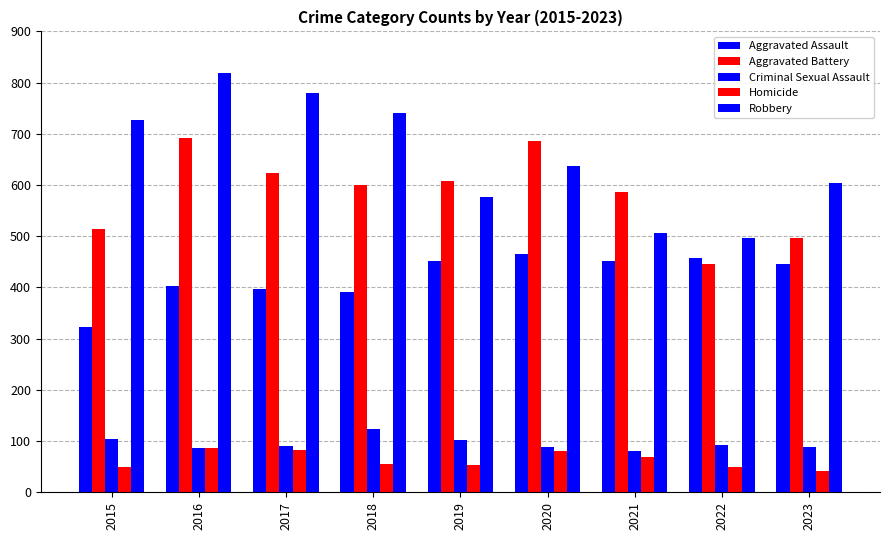

How many bars are there in total?

45